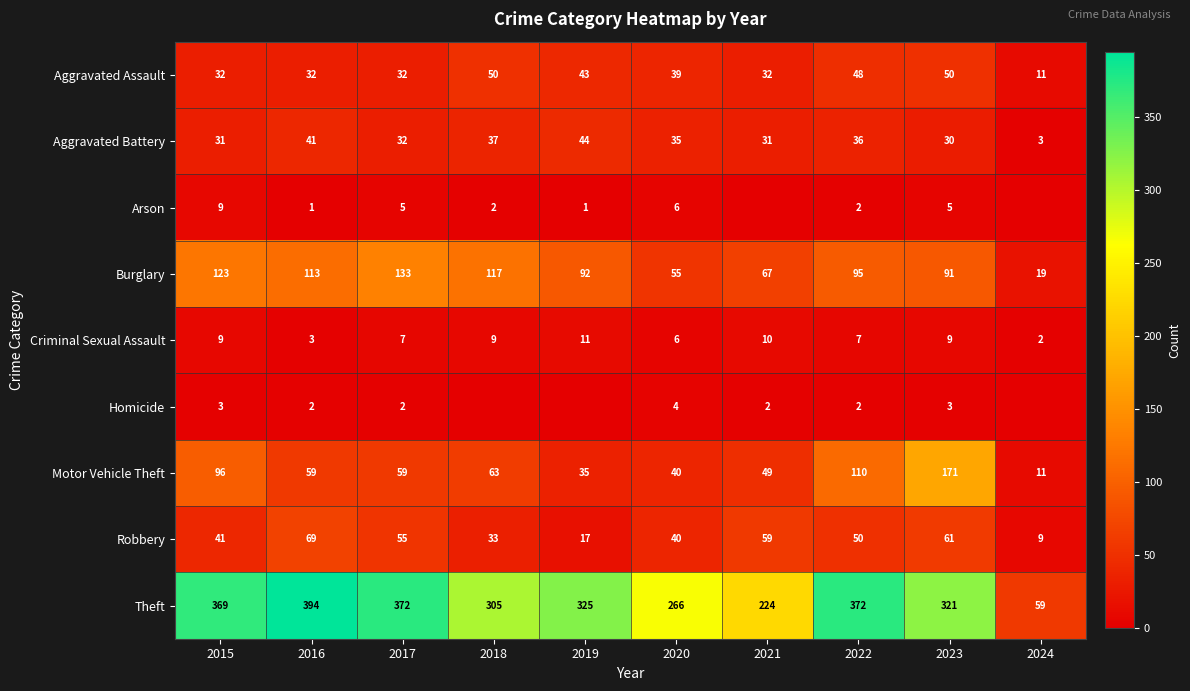

What is the difference between the maximum and minimum values in the Aggravated Assault series?

39